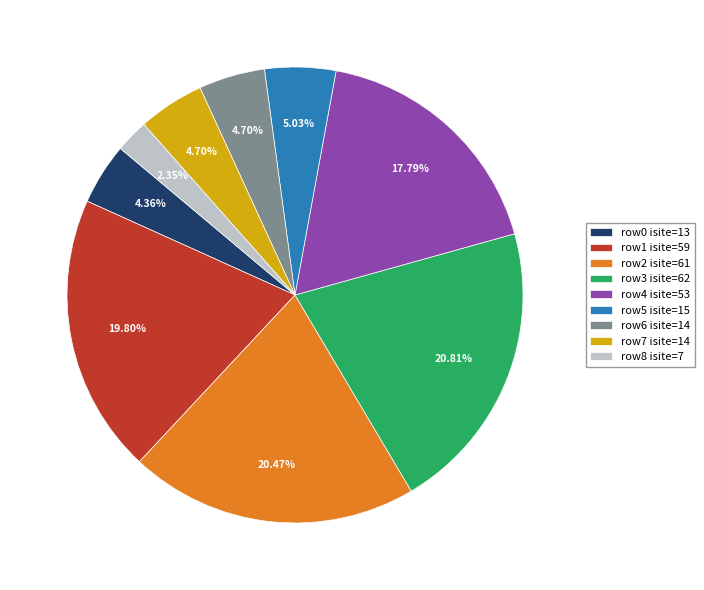

Is there any slice that represents more than half of the pie?

No